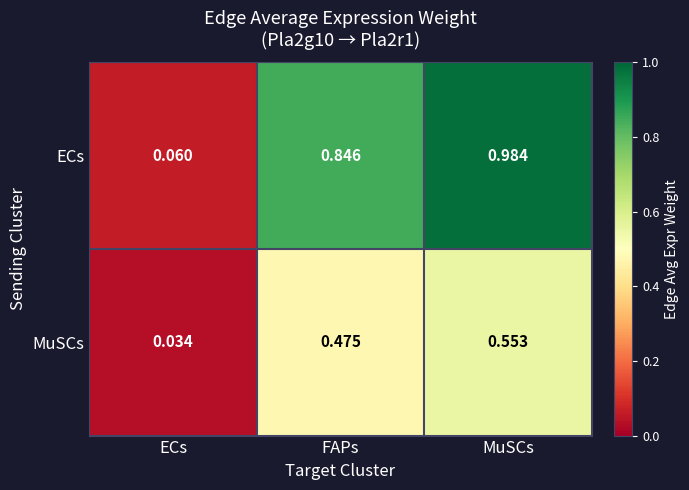

Which series has the widest spread of values?

ECs